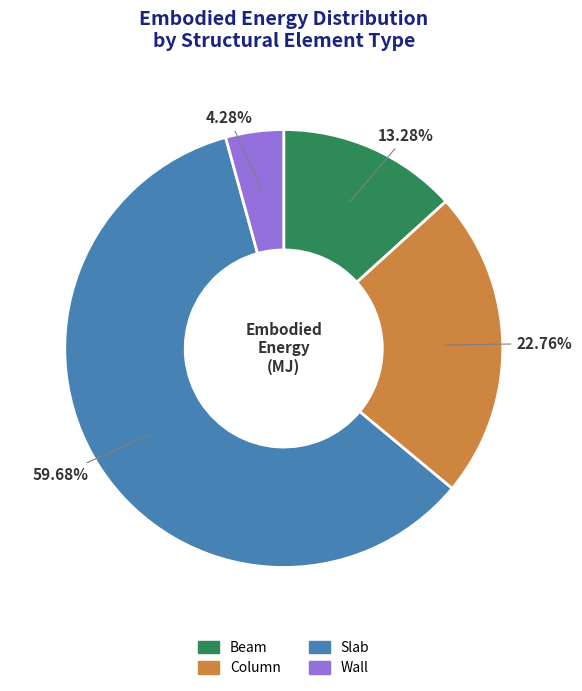

The Slab slice represents 46% of the pie. True or false?

False